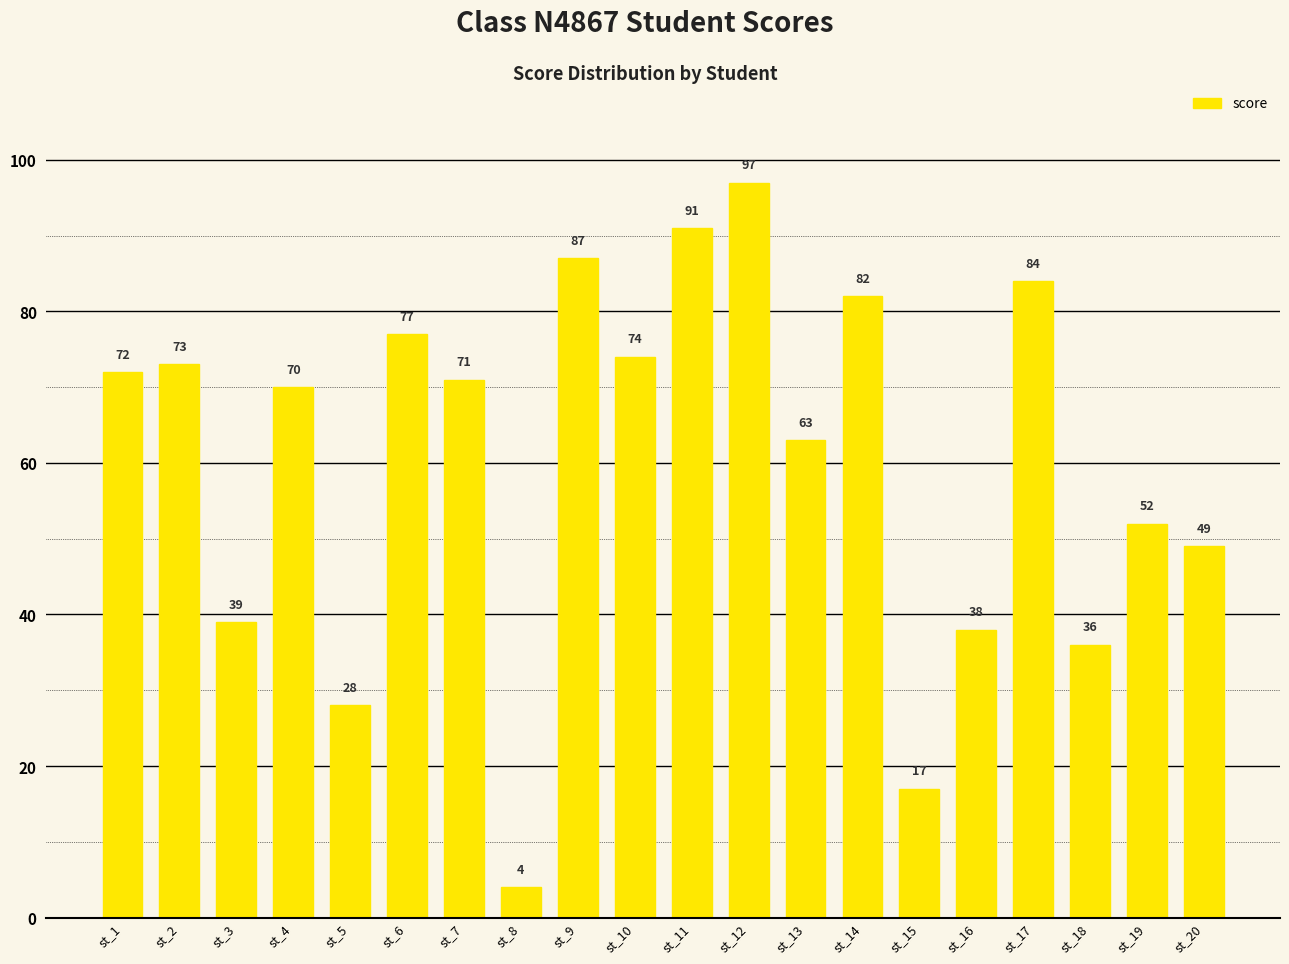

Read the value at st_4, to the nearest 5.

70